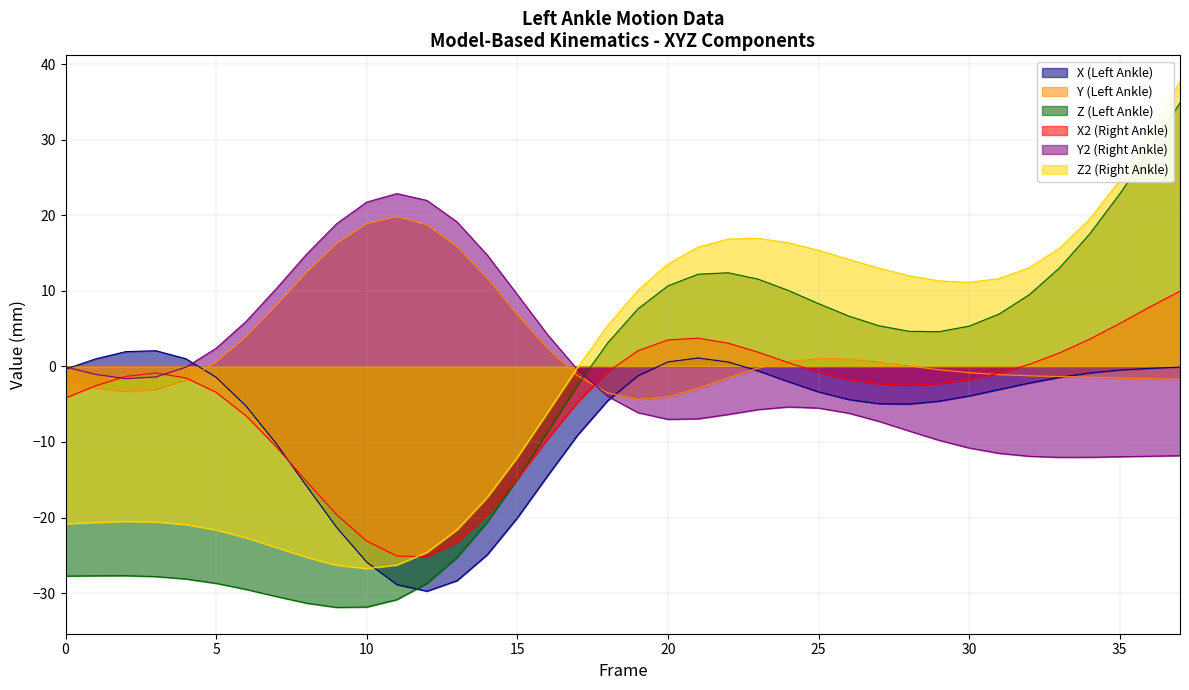

At how many categories does at least one series exceed -25?

38